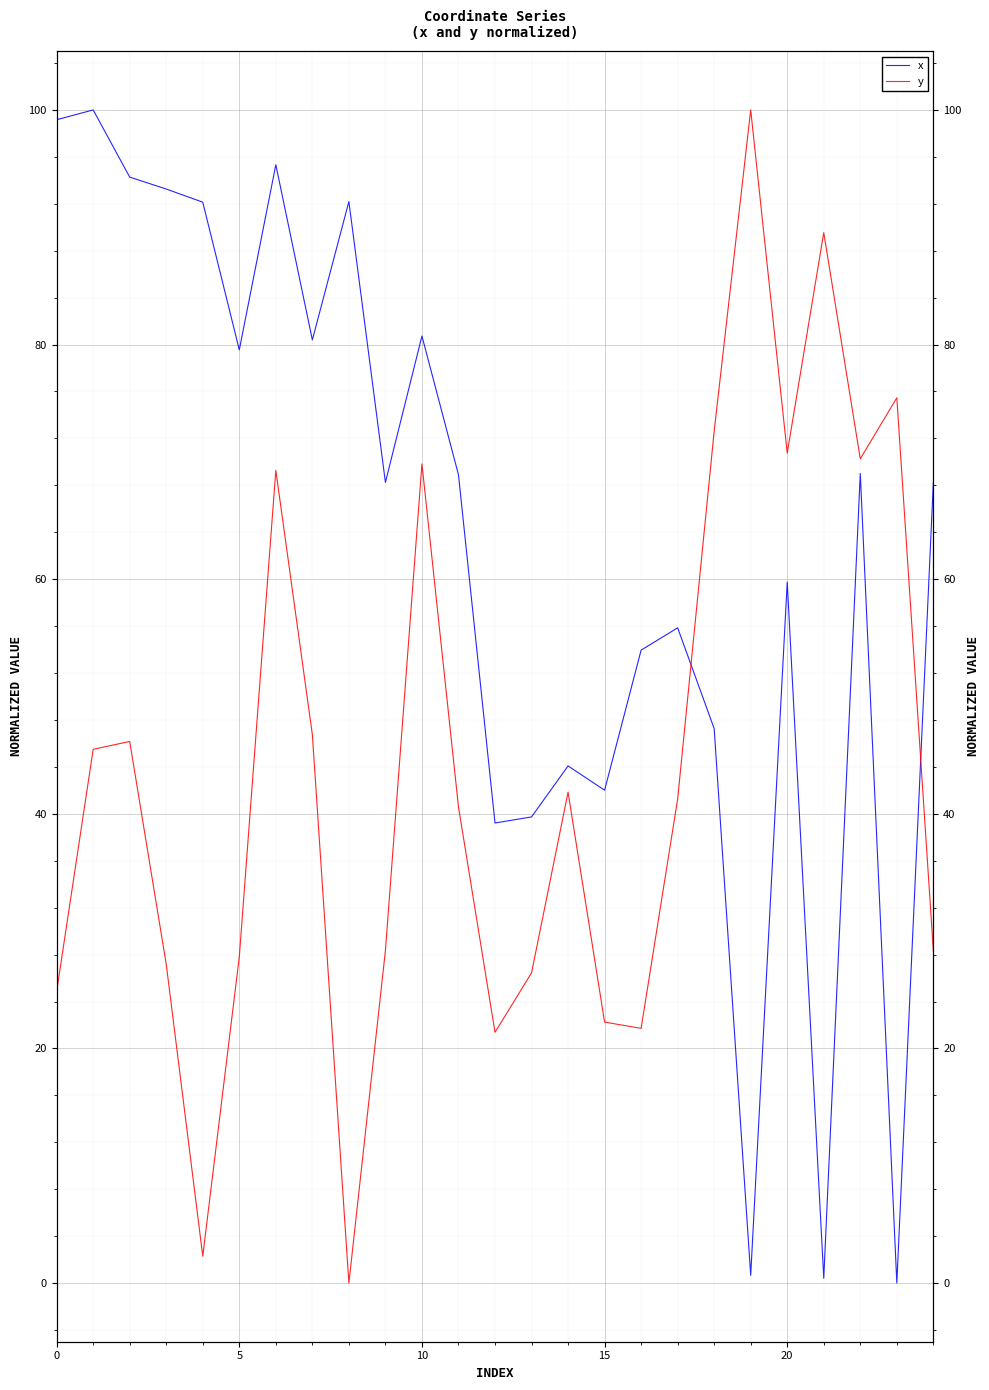

At which label is x closest to 50?

18